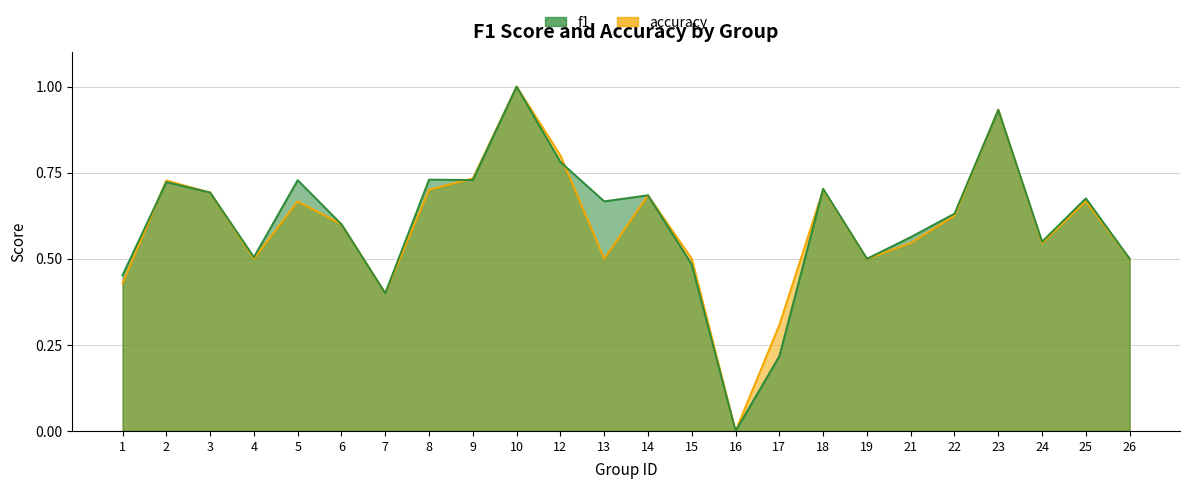

Is the value of accuracy at 4 greater than the value of f1 at 13?

No